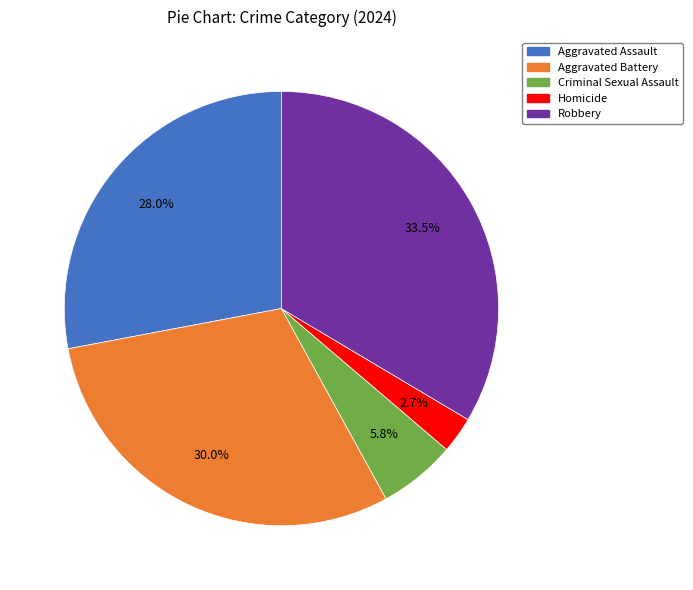

Does Criminal Sexual Assault represent more than half of the total?

No